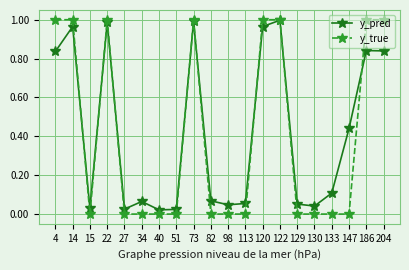

Rank the series at 129 from highest to lowest value.

y_pred, y_true